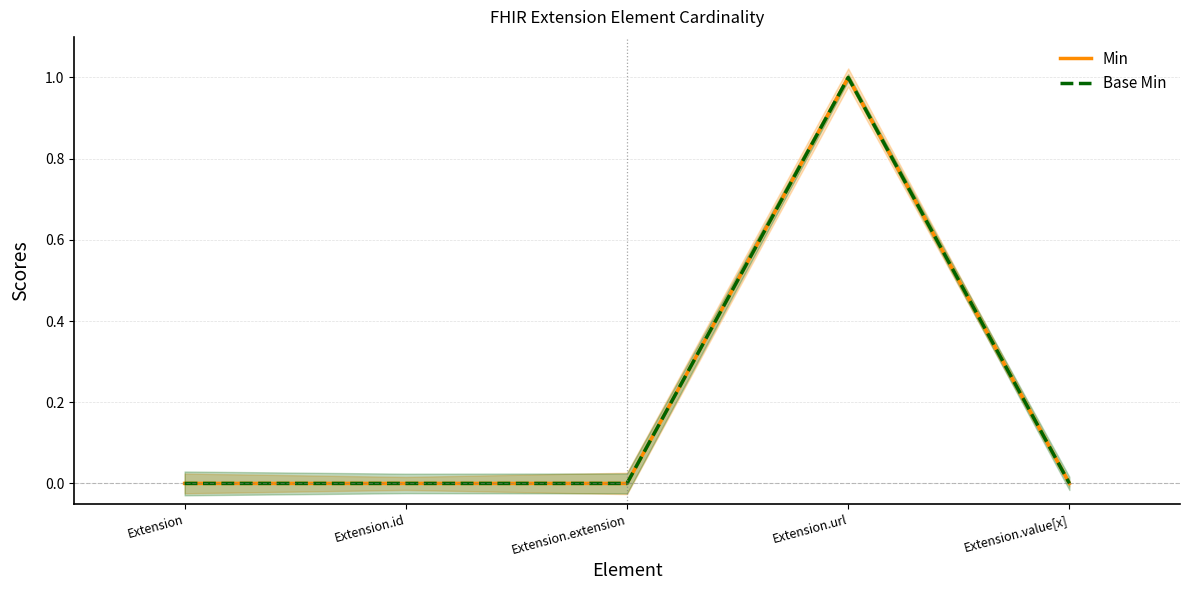

At which category does the chart reach its peak across all series?

Extension.url